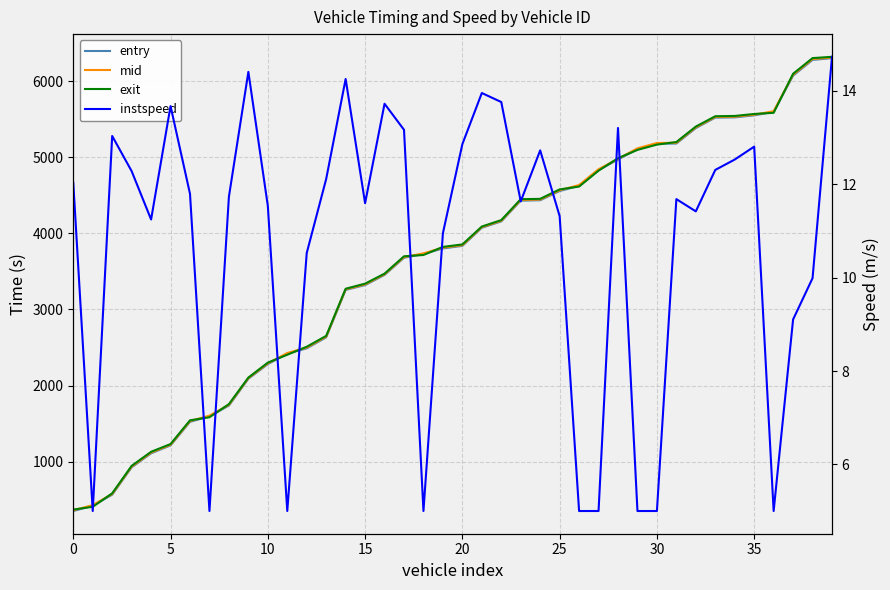

What is the difference between the entry values at 26 and 37?

1449.0